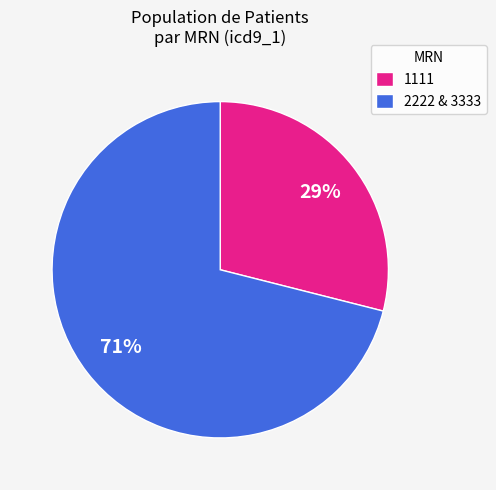

What is the smallest slice in the pie chart?

1111